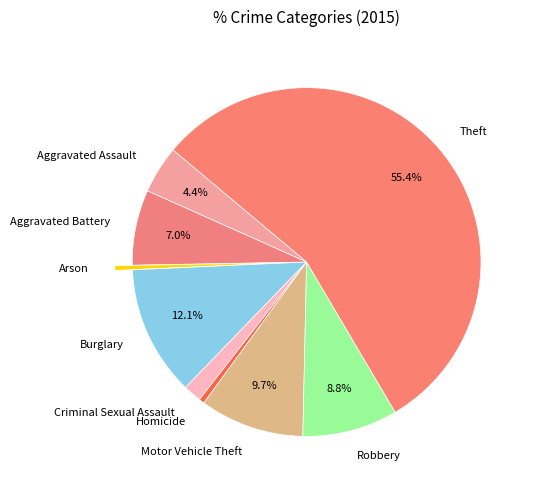

Is there any slice that represents more than half of the pie?

Yes